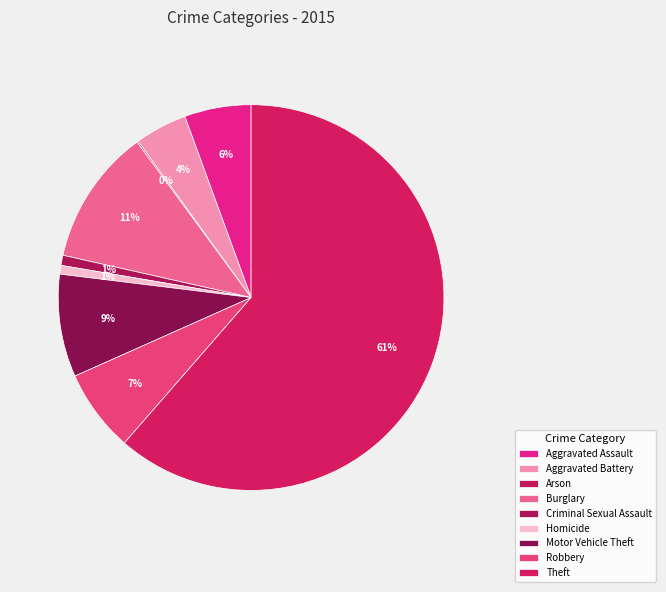

Which has a higher value, Theft or Homicide?

Theft